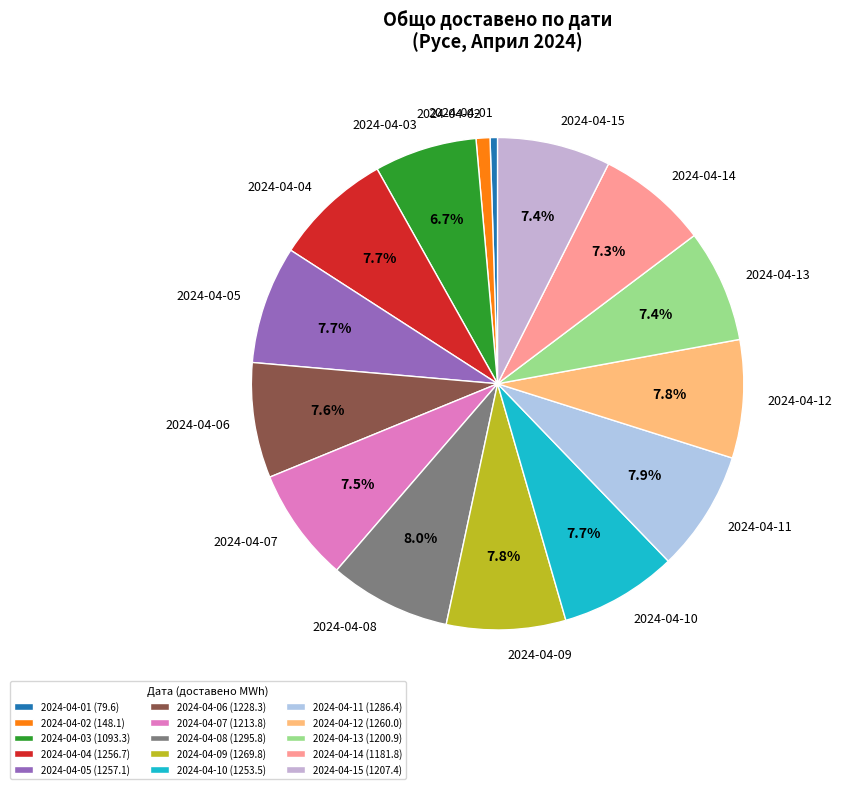

How many slices are in this pie chart?

15